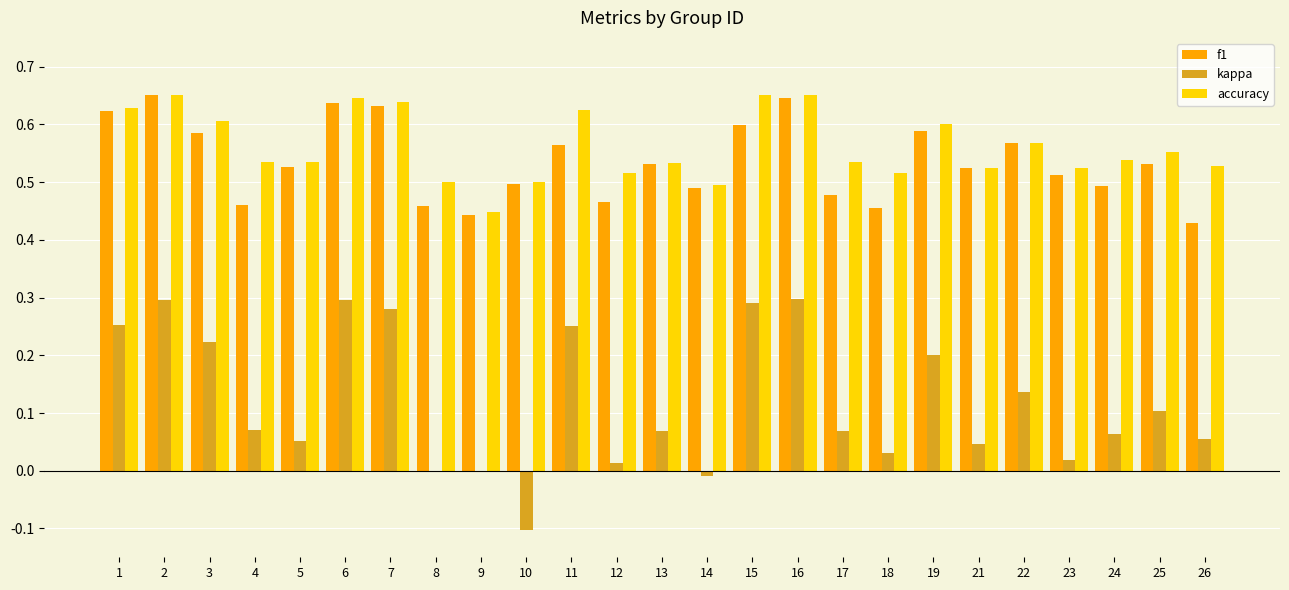

Which series changed the most between 1 and 24?

kappa